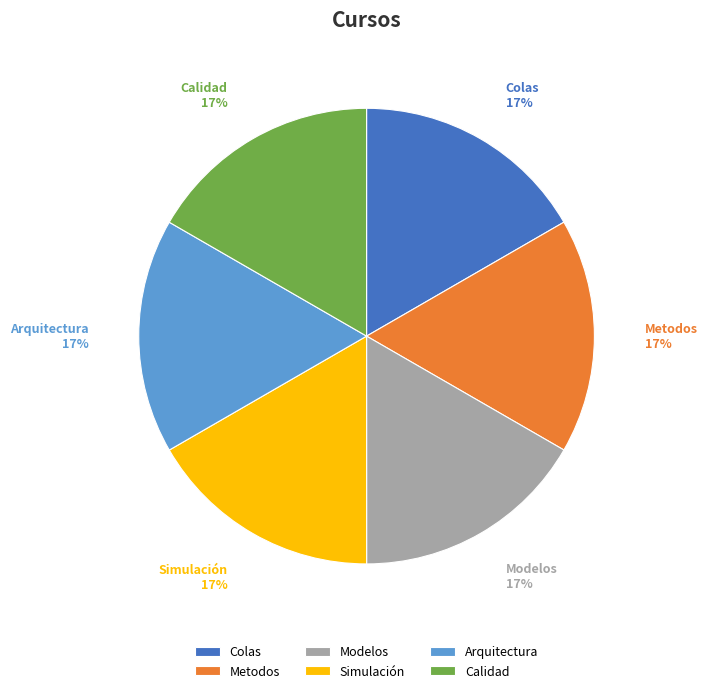

Do Metodos and Arquitectura together represent more than half of the pie?

No